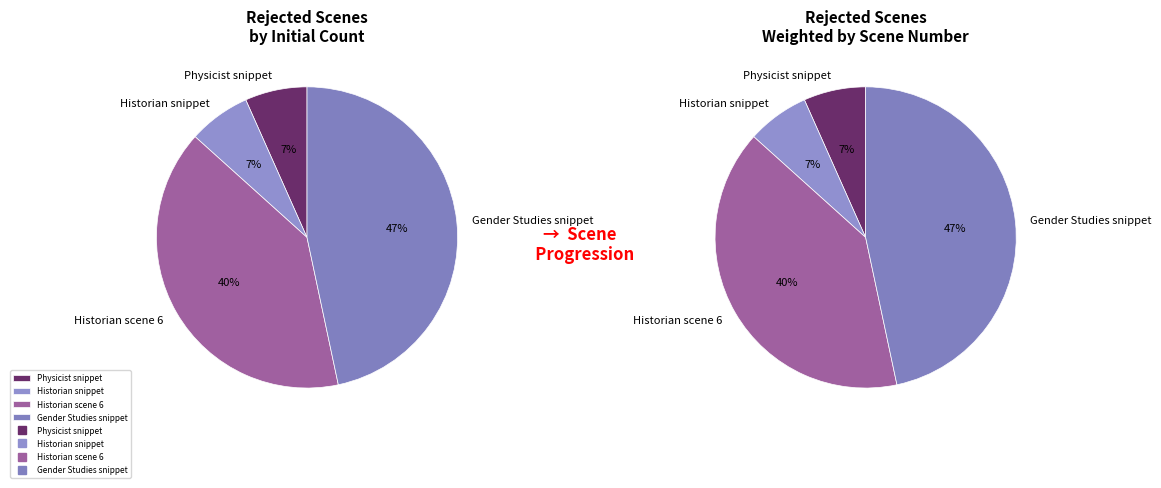

Which slice is the smallest?

Physicist snippet